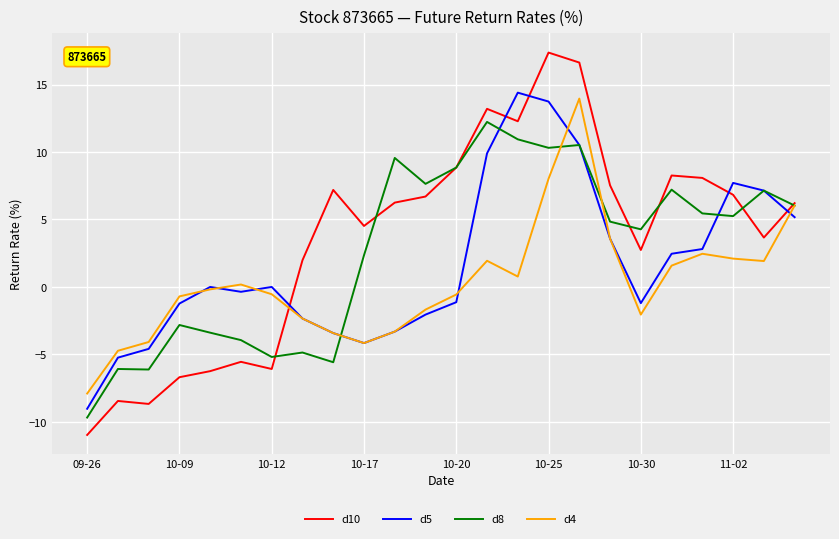

Does the chart display data point markers on the line(s)?

No